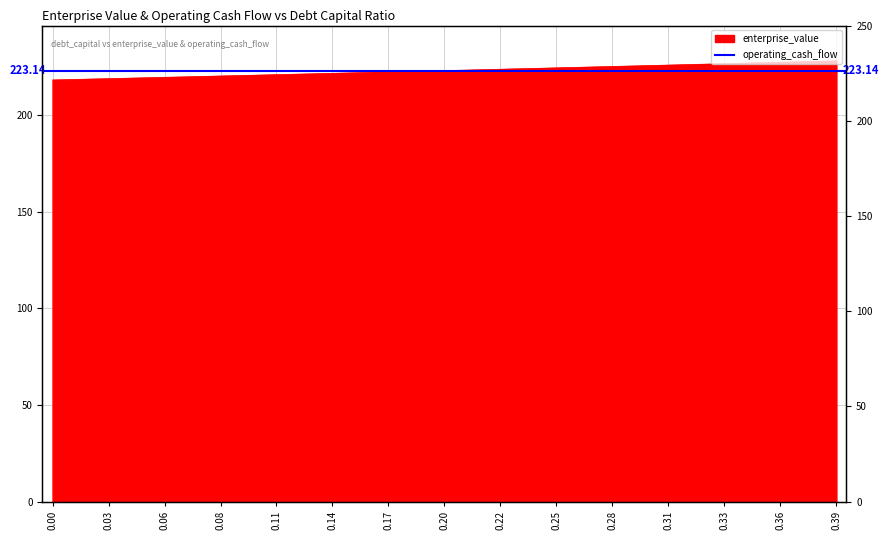

True or false: there are more than 1 points higher than both neighbors.

False